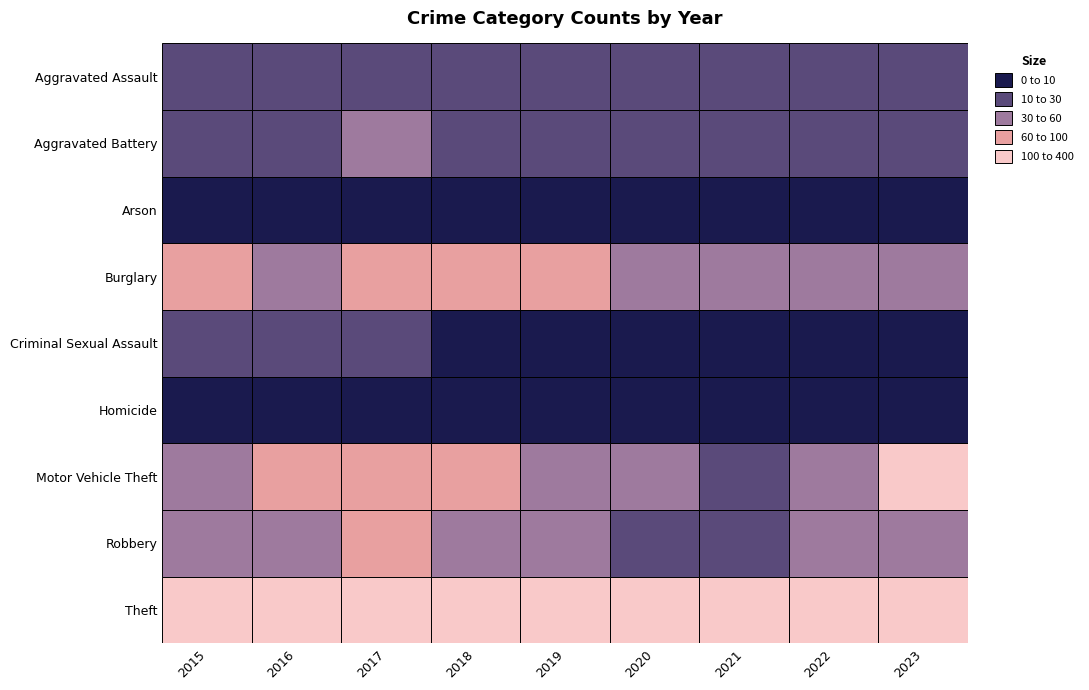

Rank the categories by Burglary value from highest to lowest.

2017, 2019, 2015, 2018, 2016, 2023, 2022, 2021, 2020